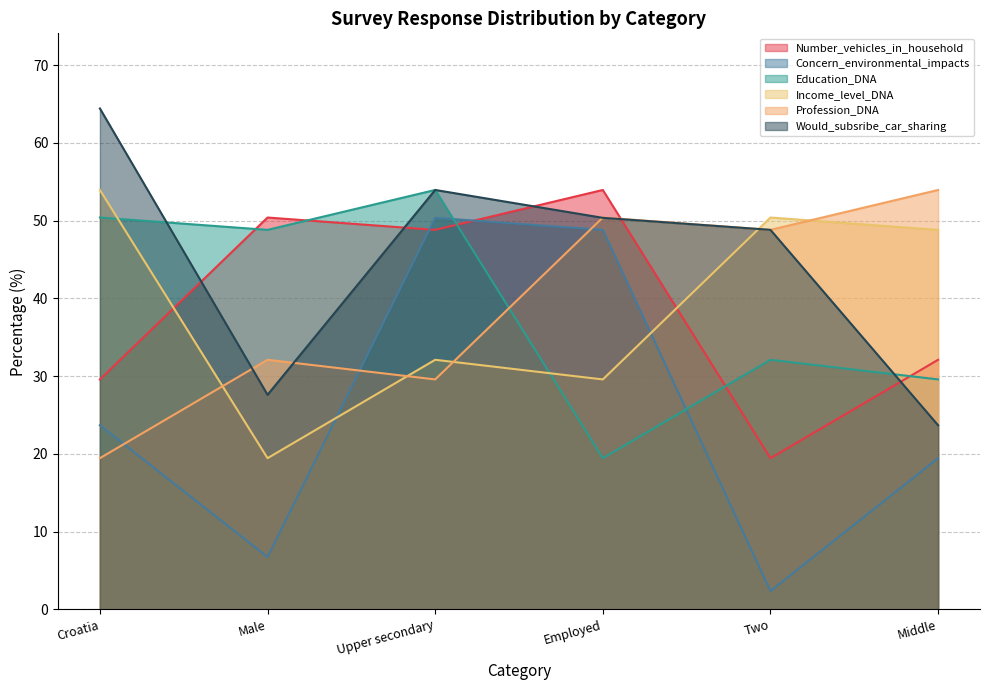

What is the difference between the Profession_DNA values at Two and Upper secondary?

19.2